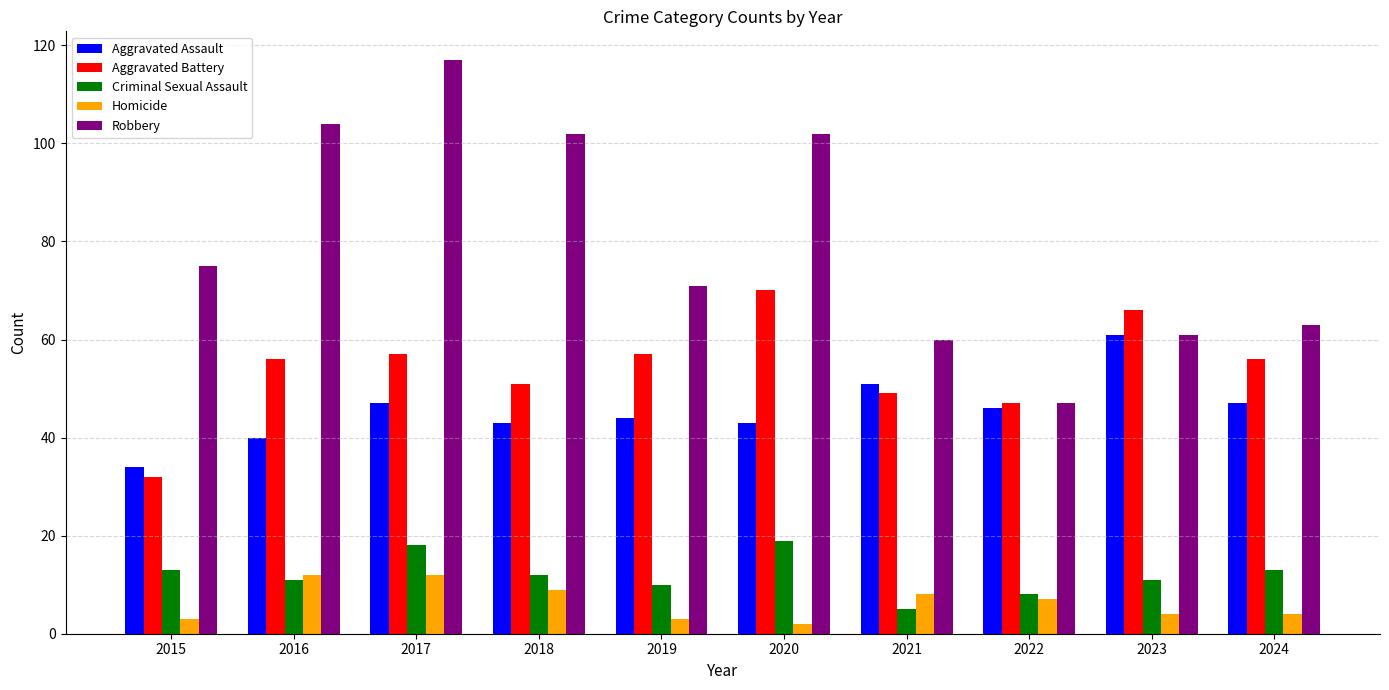

Does the chart contain any negative values?

No